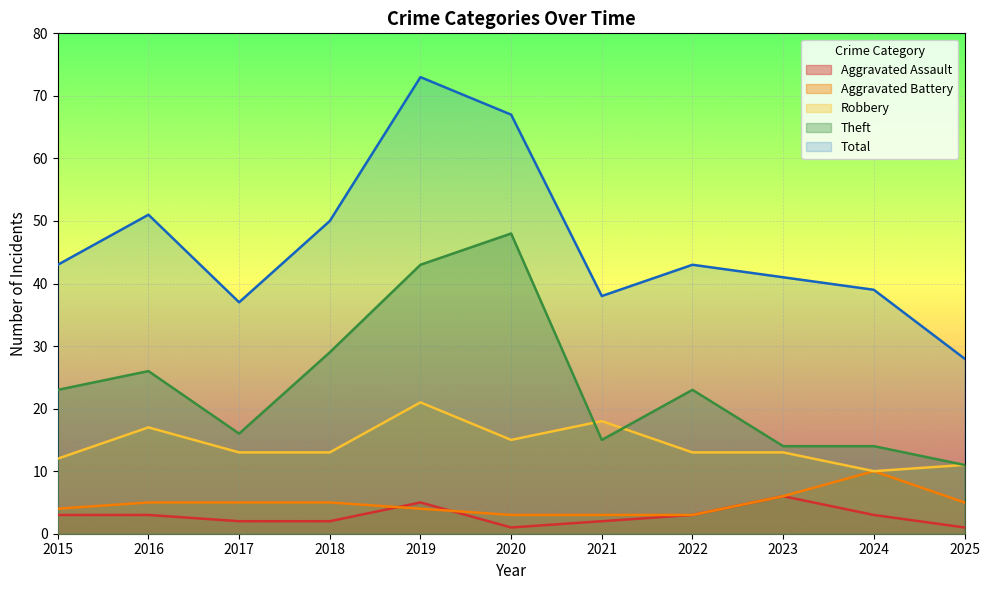

At how many categories does at least one series exceed 1?

11